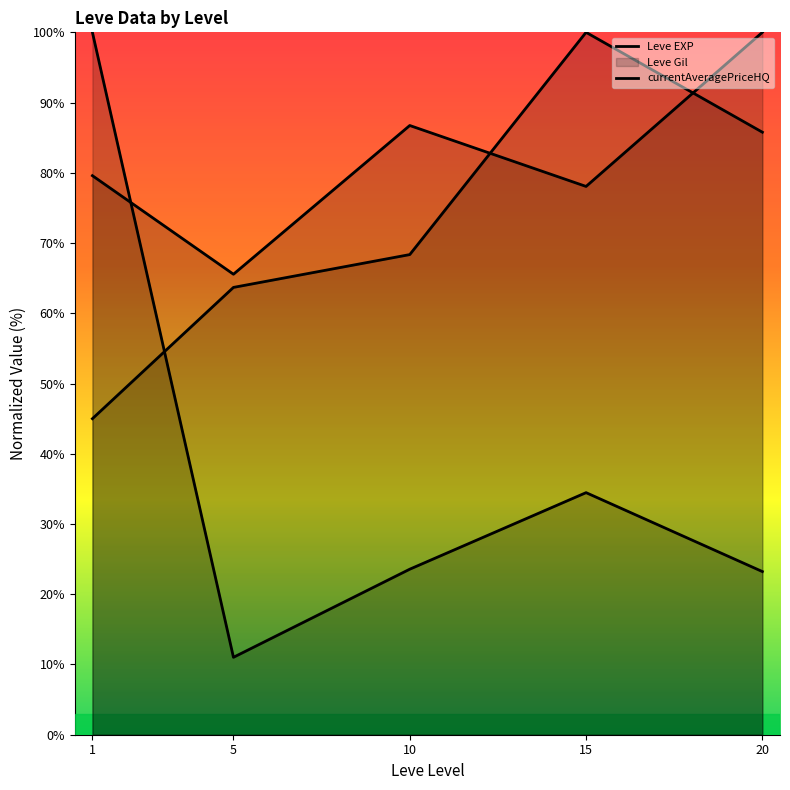

Which label corresponds to the largest value in the chart?

20